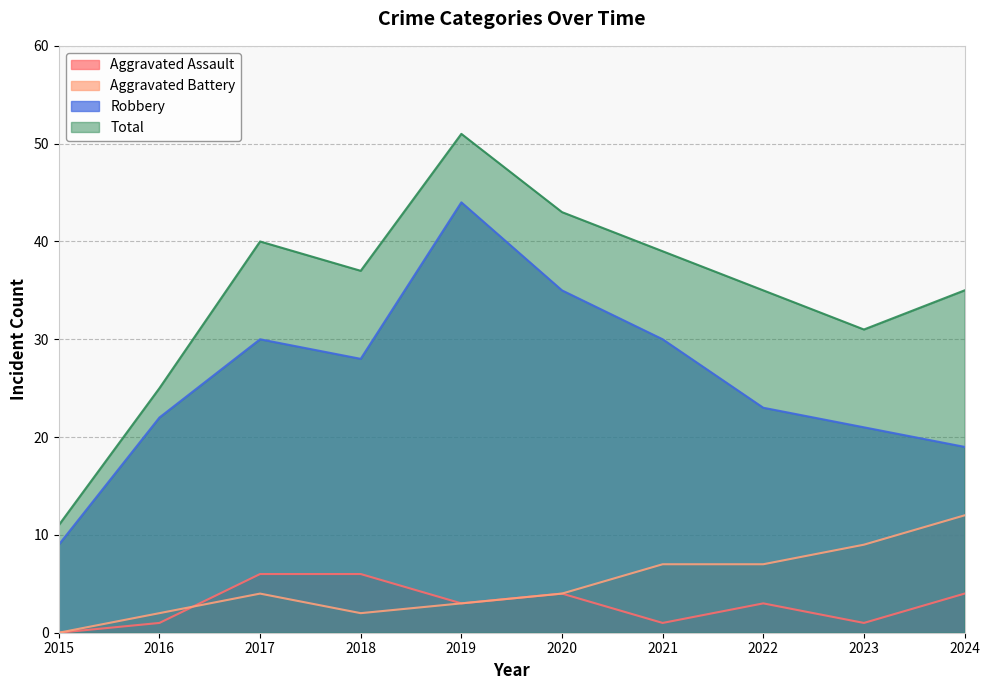

At 2024, list the series in order from smallest to largest.

Aggravated Assault, Aggravated Battery, Robbery, Total